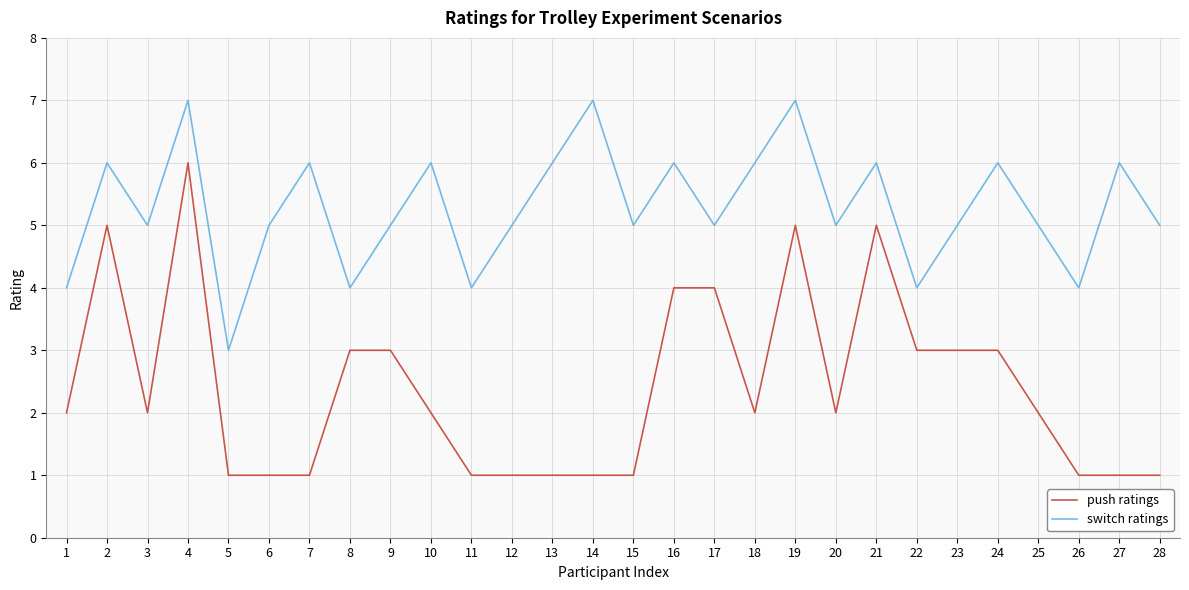

At 18, list the series in order from largest to smallest.

switch ratings, push ratings